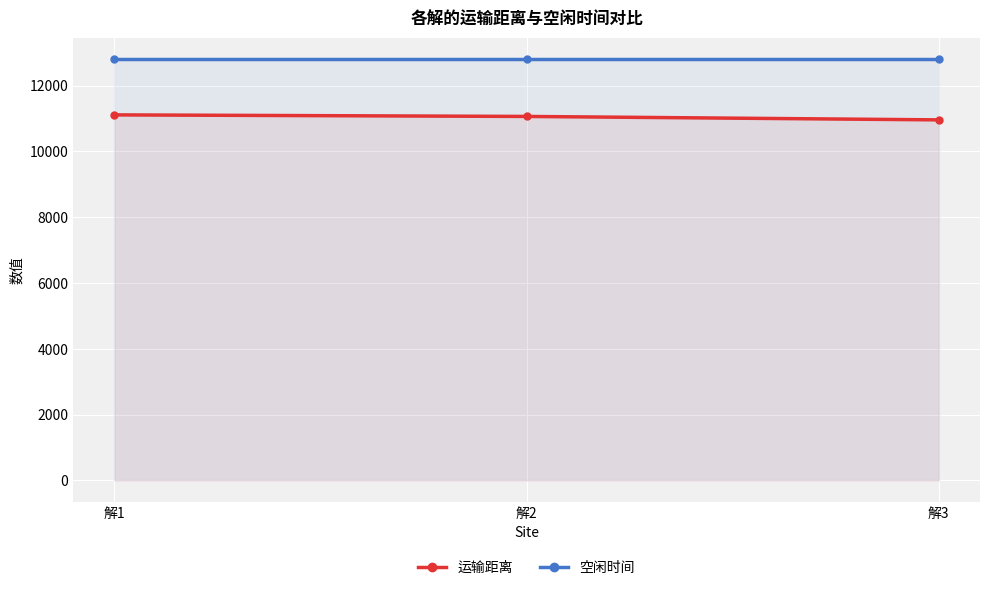

How many lines are shown in the chart?

2